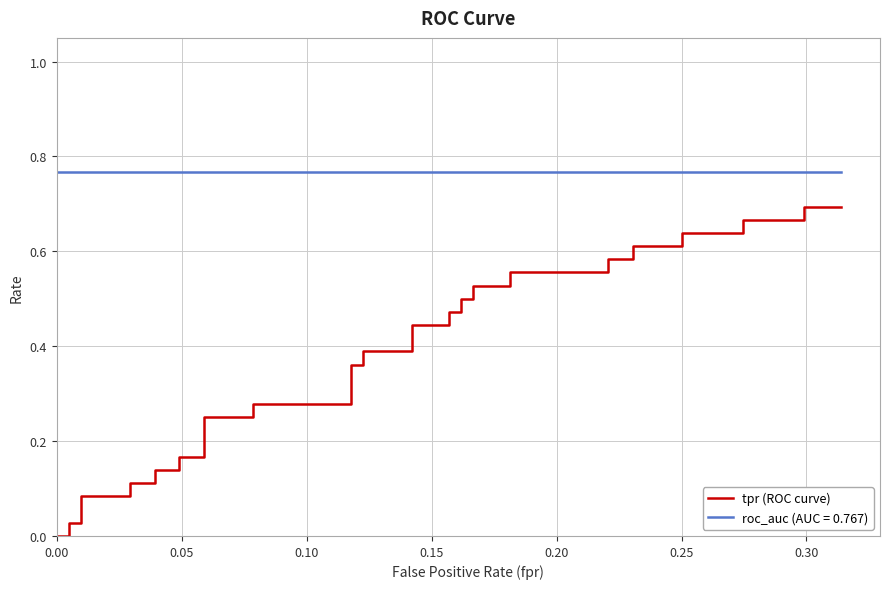

Is it true that the value at 30 is 0.4?

False